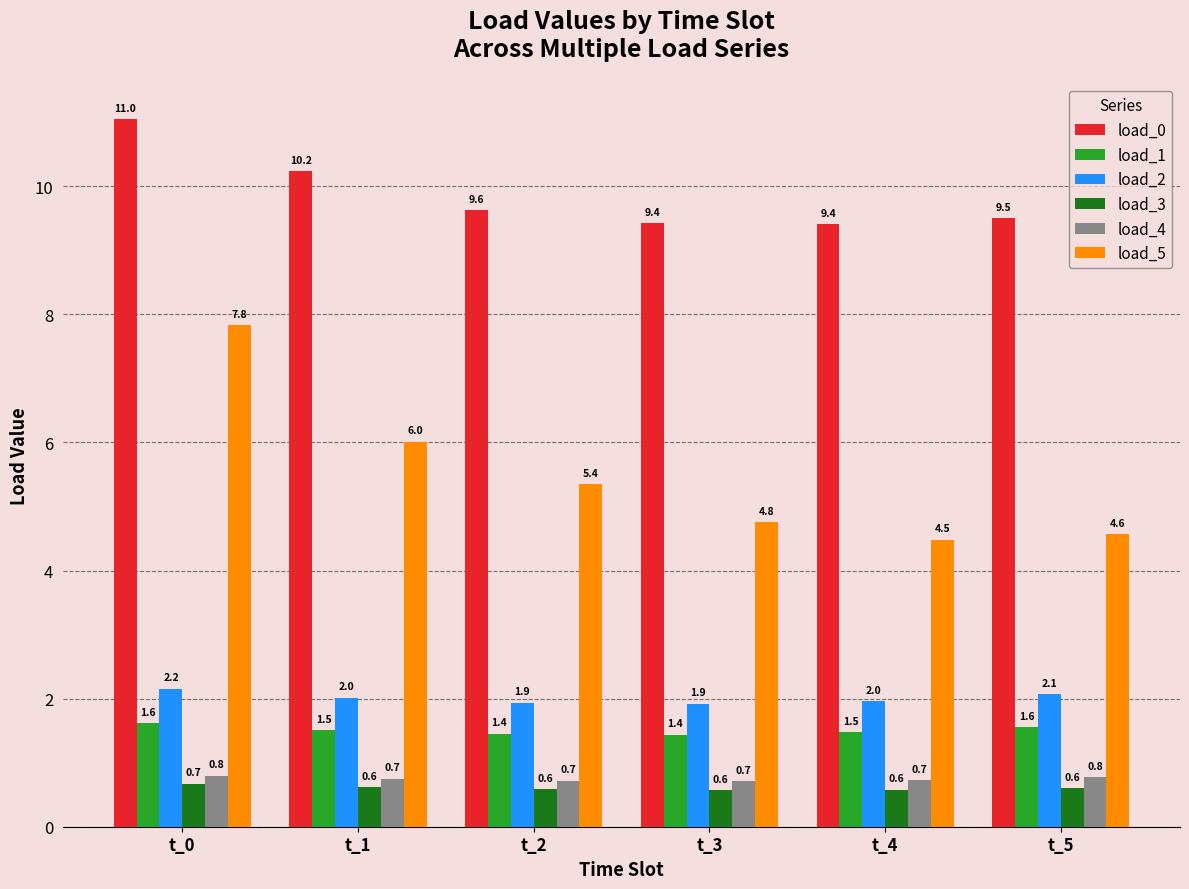

What is the sum of the load_5 values at t_5 and t_1?

10.6